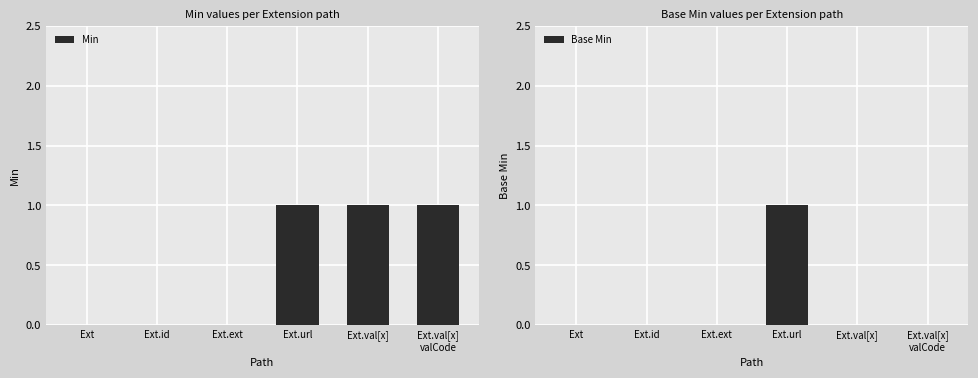

The Base Min series shows 0 at Ext.val[x]
valCode. True or false?

True